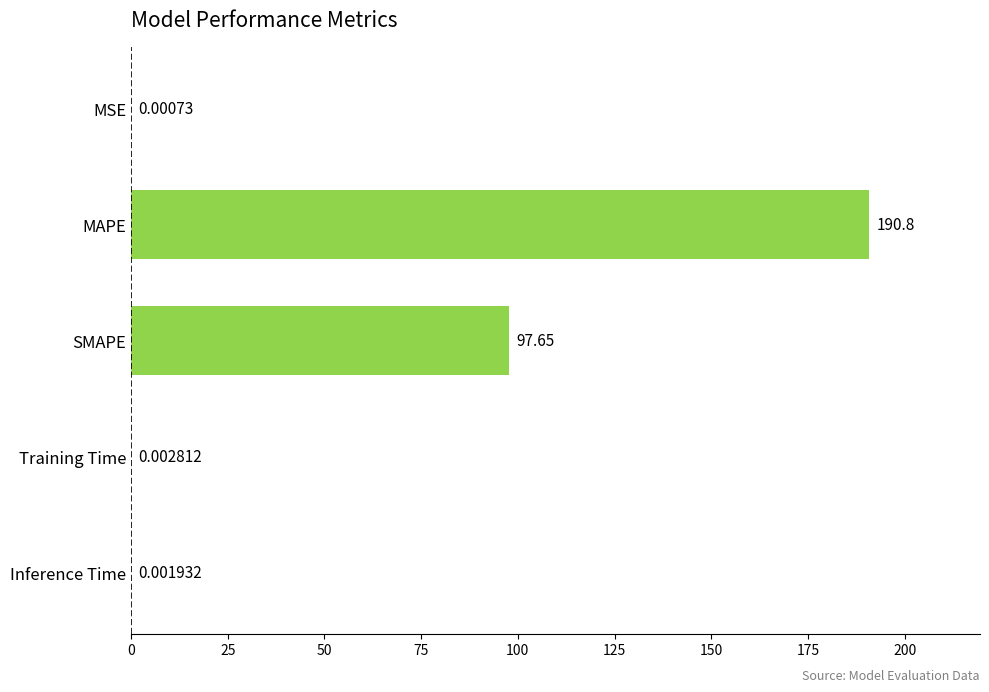

Count the number of data series in this chart.

1